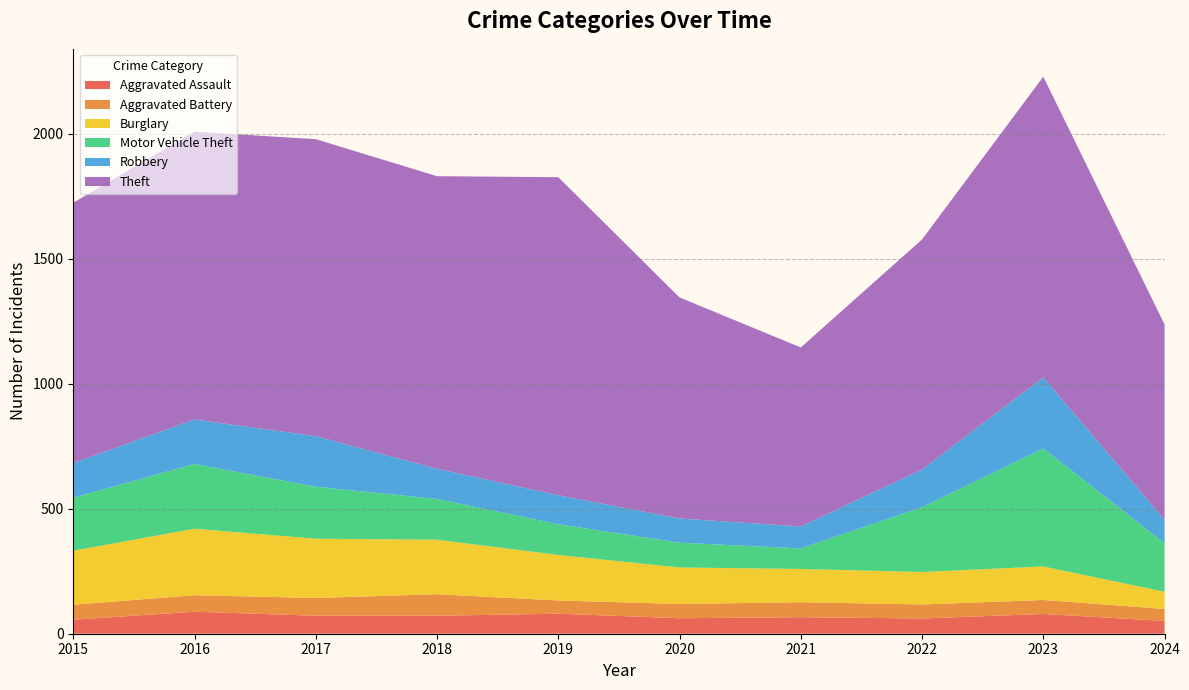

Reading left to right, list all the values displayed in this chart.

Aggravated Assault: 2015=56	2016=88	2017=72	2018=72	2019=80	2020=62	2021=66	2022=61	2023=79	2024=51
Aggravated Battery: 2015=60	2016=66	2017=71	2018=86	2019=53	2020=57	2021=60	2022=56	2023=56	2024=48
Burglary: 2015=216	2016=266	2017=237	2018=218	2019=182	2020=146	2021=133	2022=130	2023=134	2024=69
Motor Vehicle Theft: 2015=212	2016=259	2017=208	2018=163	2019=123	2020=99	2021=82	2022=259	2023=472	2024=194
Robbery: 2015=139	2016=178	2017=202	2018=121	2019=116	2020=97	2021=88	2022=151	2023=284	2024=94
Theft: 2015=1041	2016=1151	2017=1188	2018=1170	2019=1272	2020=884	2021=716	2022=920	2023=1203	2024=781